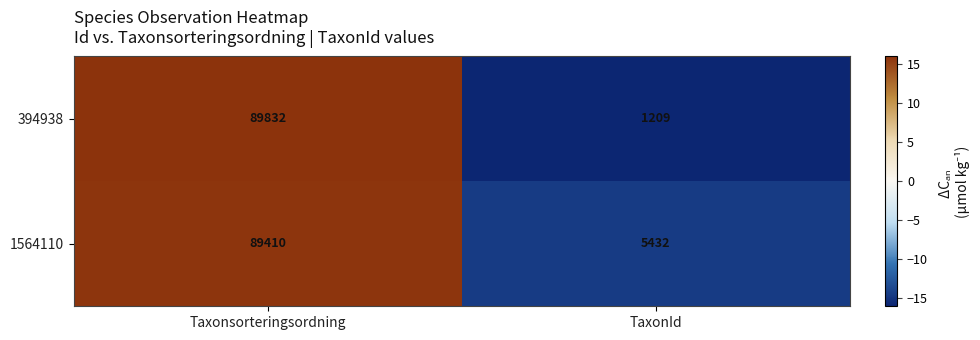

Which series has the largest range (max minus min)?

394938